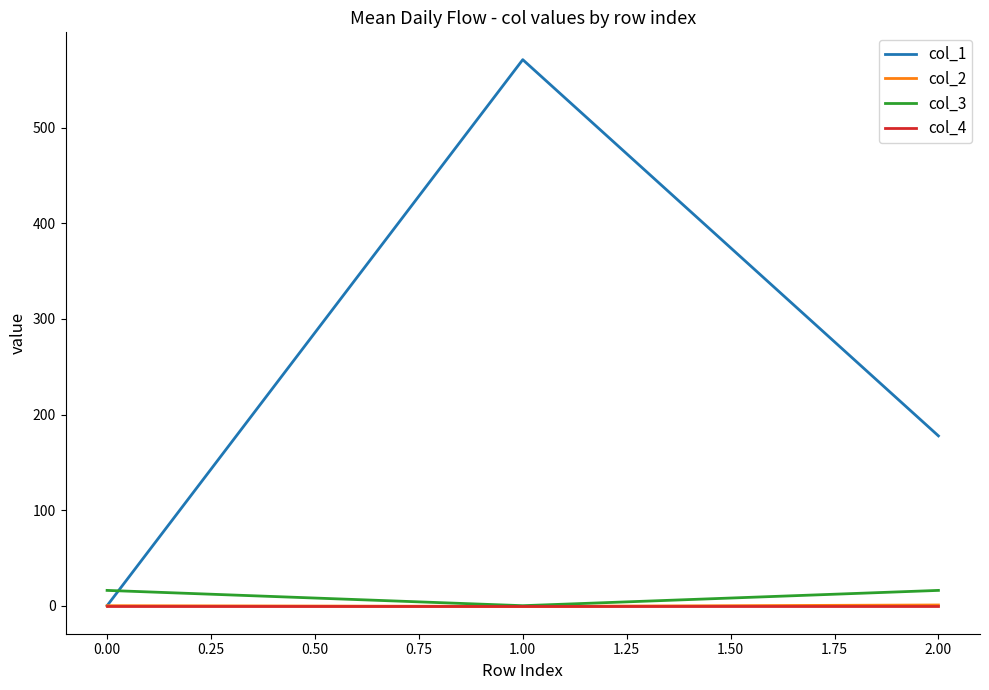

Is it true that col_3 equals 16.0 at 0.00?

True